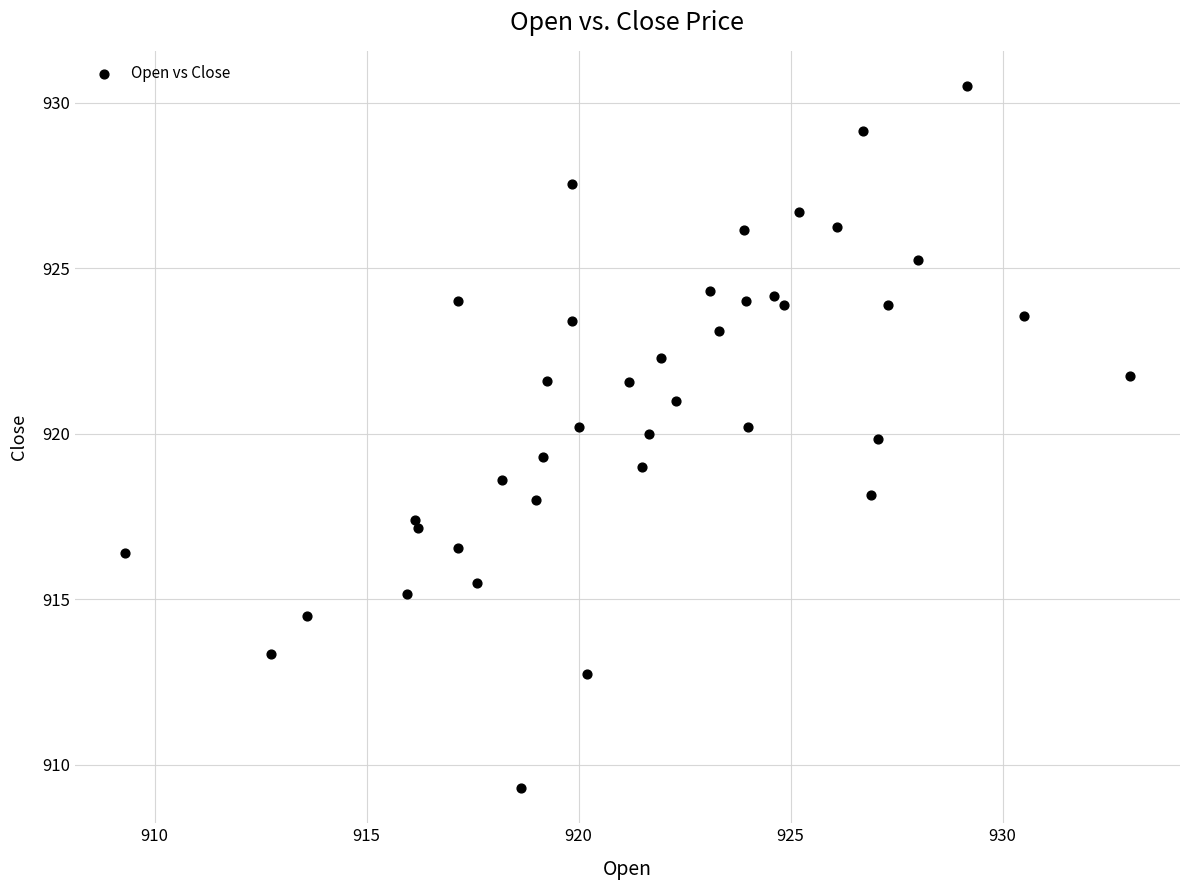

What is the range of X values (max minus min)?

23.7